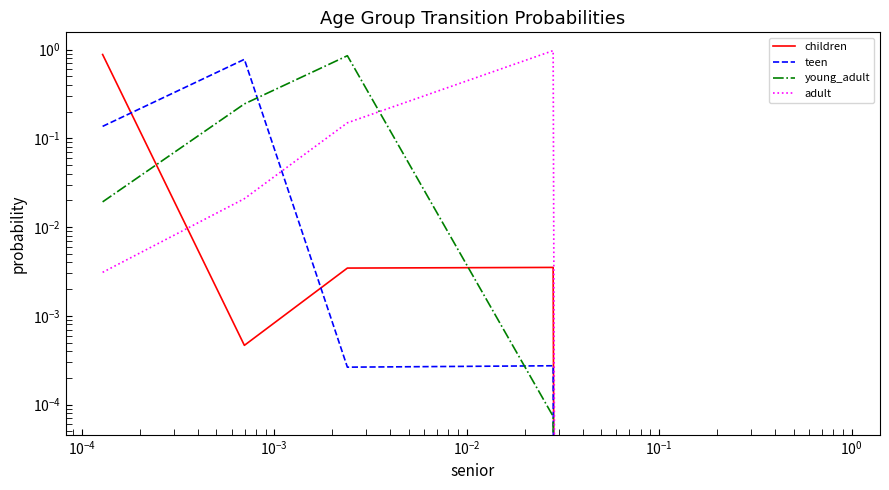

Reading right to left, what are all the values shown in this chart?

children: 0.0	0.0	0.0	0.0	0.9
teen: 0.0	0.0	0.0	0.8	0.1
young_adult: 0.0	0.0	0.9	0.2	0.0
adult: 0.0	1.0	0.1	0.0	0.0